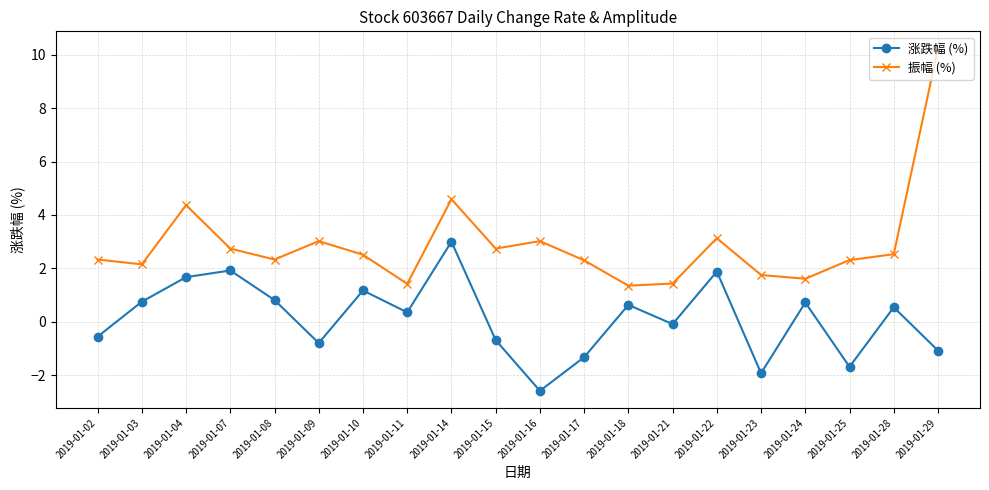

True or false: 涨跌幅 (%) has more than 1 interior local peaks.

True